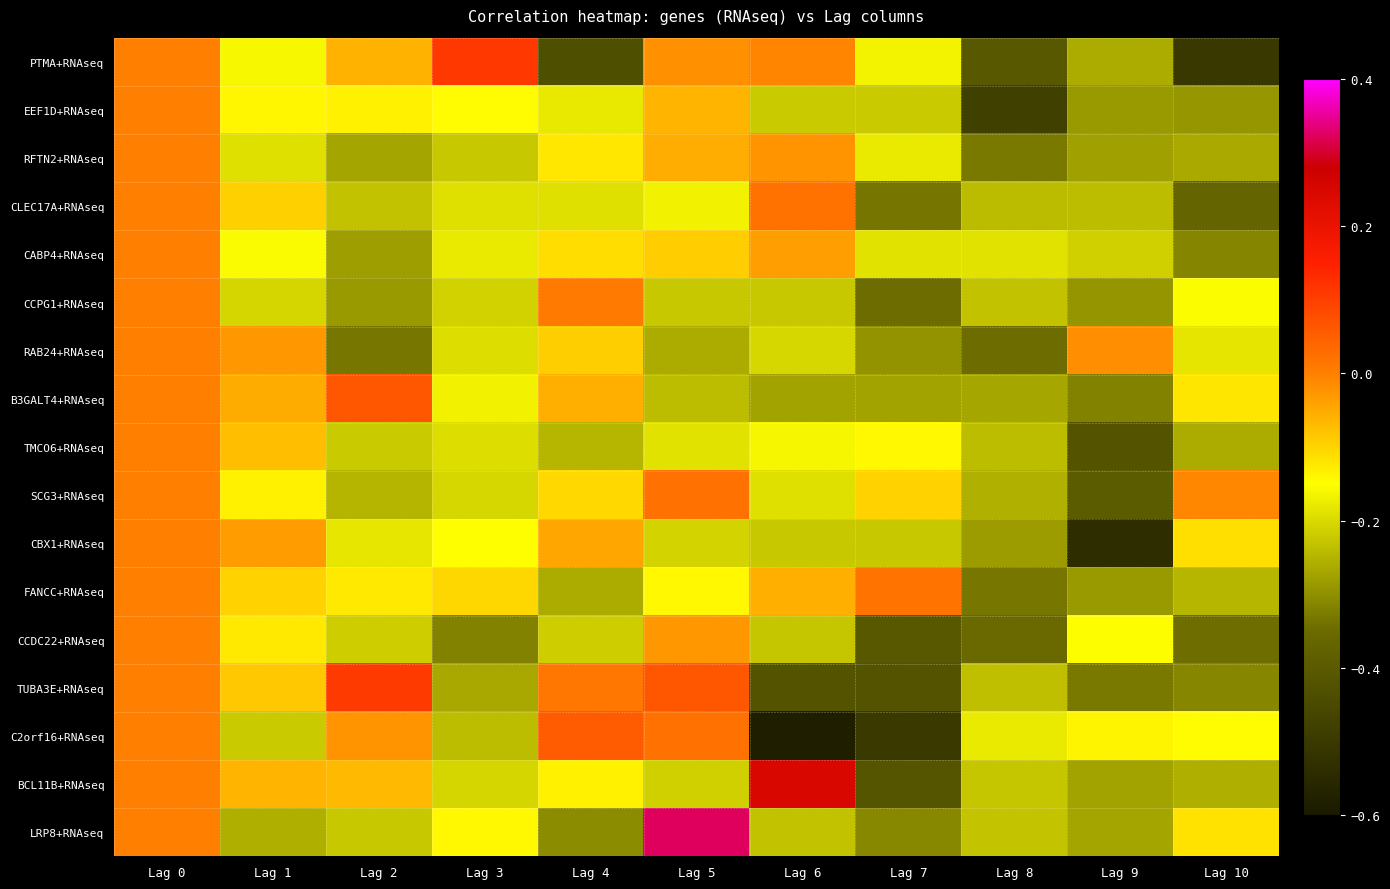

At how many categories does at least one series exceed 0?

6